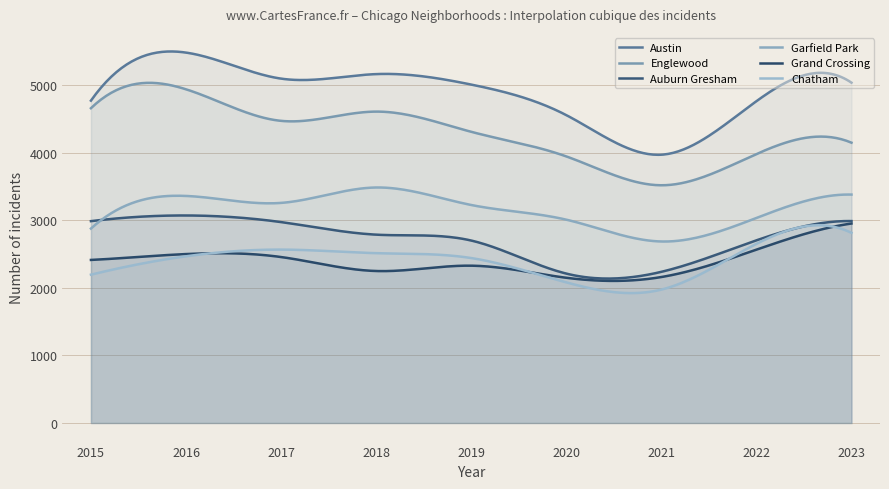

Rank the categories by Garfield Park value from highest to lowest.

2018, 2023, 2016, 2017, 2019, 2022, 2020, 2015, 2021